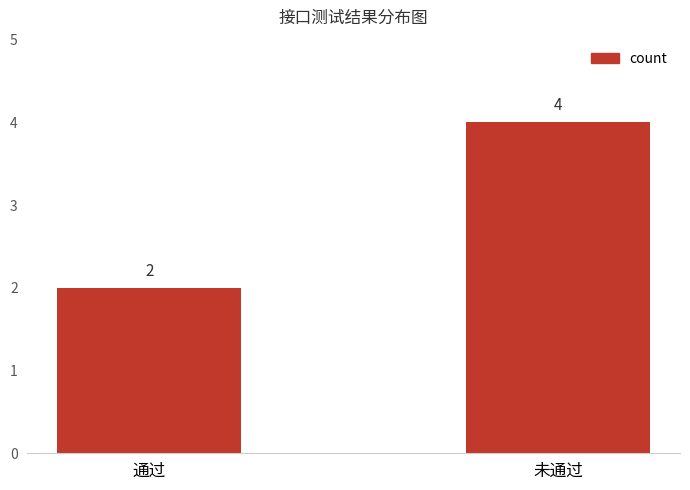

What is the maximum value shown in the chart?

4